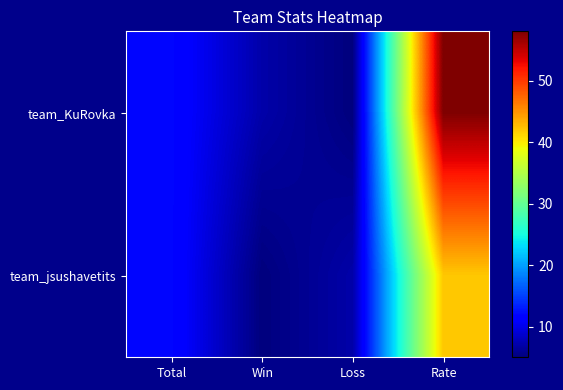

List the series in order of their peak value, lowest first.

team_jsushavetits, team_KuRovka